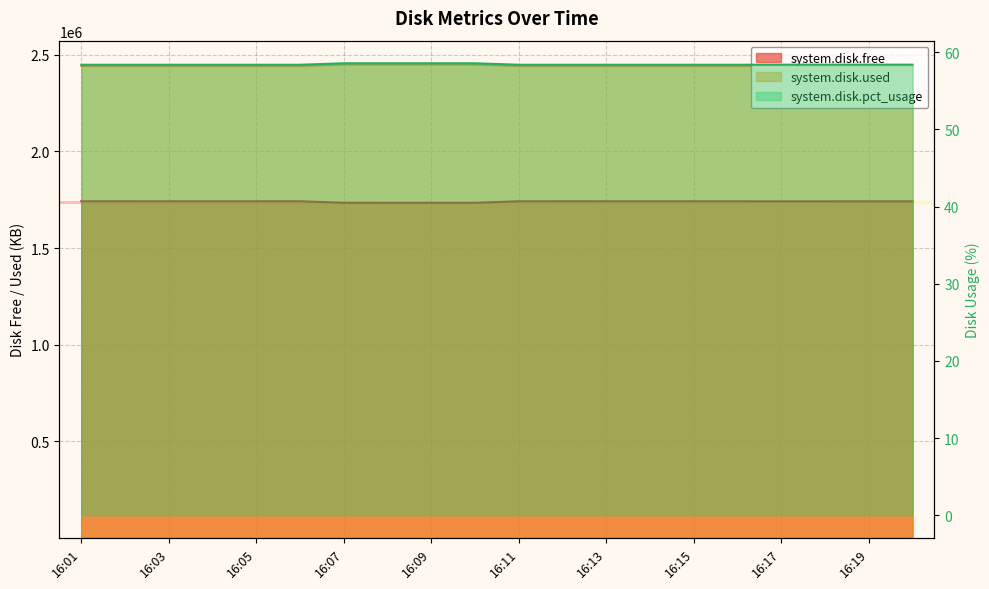

True or false: system.disk.free and system.disk.pct_usage cross at least once.

False